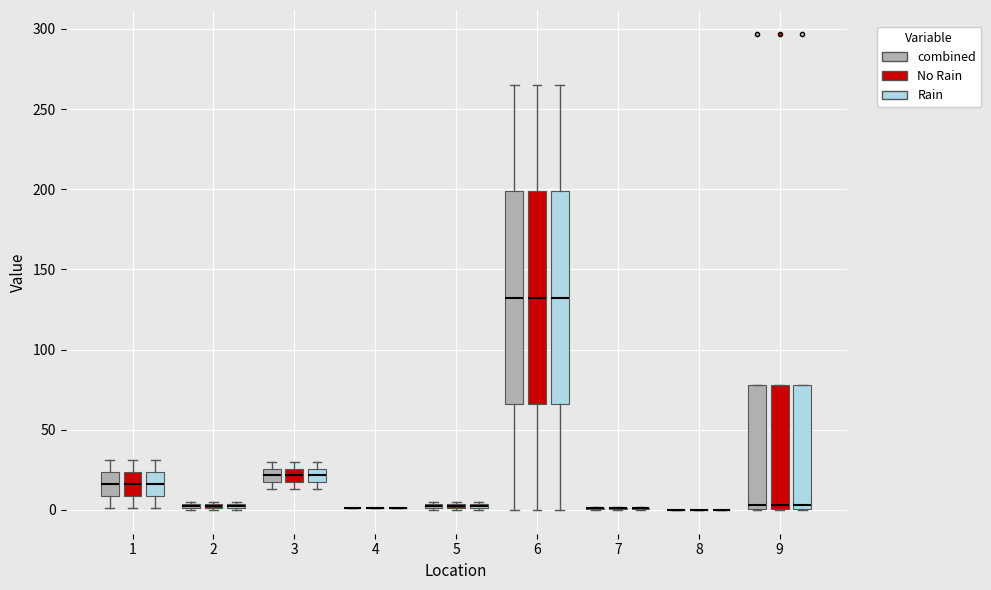

Where is the upper edge of the box for 2 (No Rain) on the y-axis? The values are not printed on the chart, so give them approximately, as read against the axis.

5